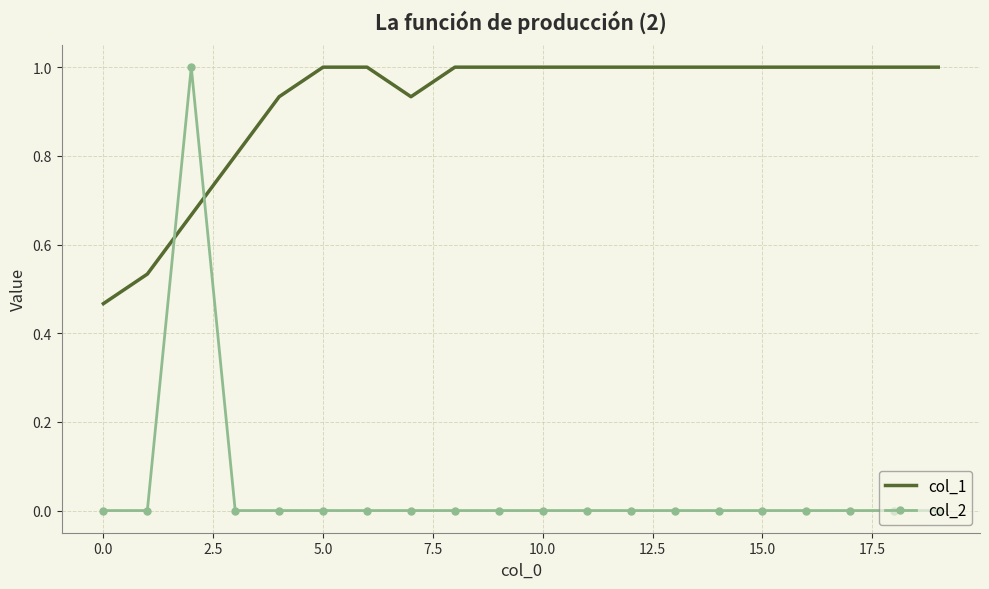

Which series has the largest range (max minus min)?

col_2